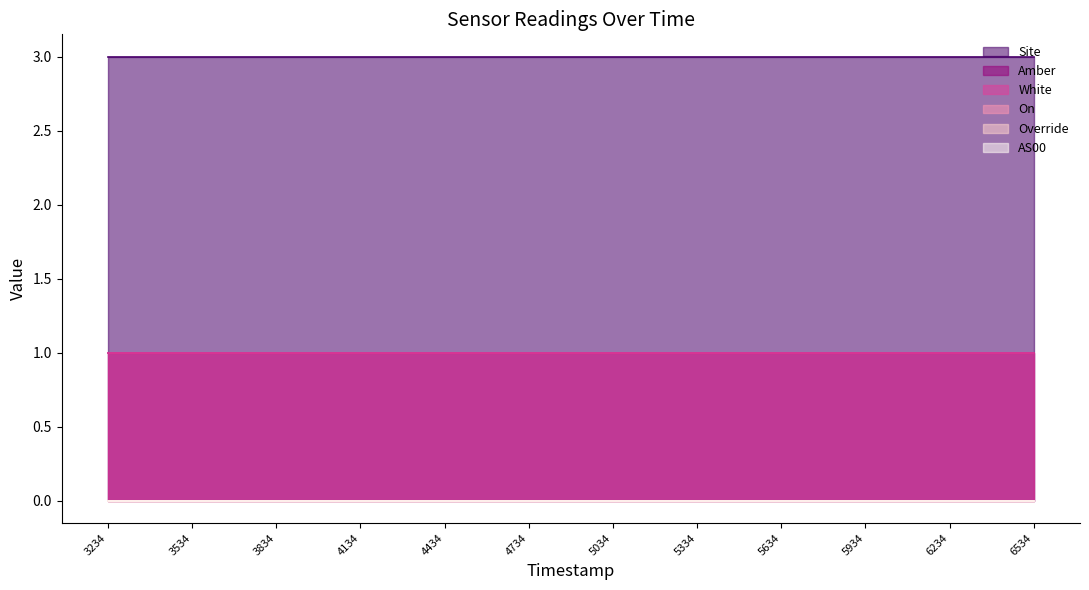

Reading right to left, what are all the values shown in this chart?

Site: 3	3	3	3	3	3	3	3	3	3	3	3
Amber: 1	1	1	1	1	1	1	1	1	1	1	1
White: 1	1	1	1	1	1	1	1	1	1	1	1
On: 0	0	0	0	0	0	0	0	0	0	0	0
Override: 0	0	0	0	0	0	0	0	0	0	0	0
AS00: 0	0	0	0	0	0	0	0	0	0	0	0